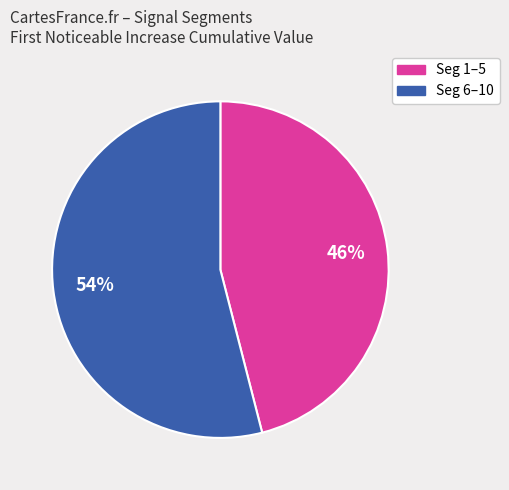

Is there any slice that represents more than half of the pie?

Yes